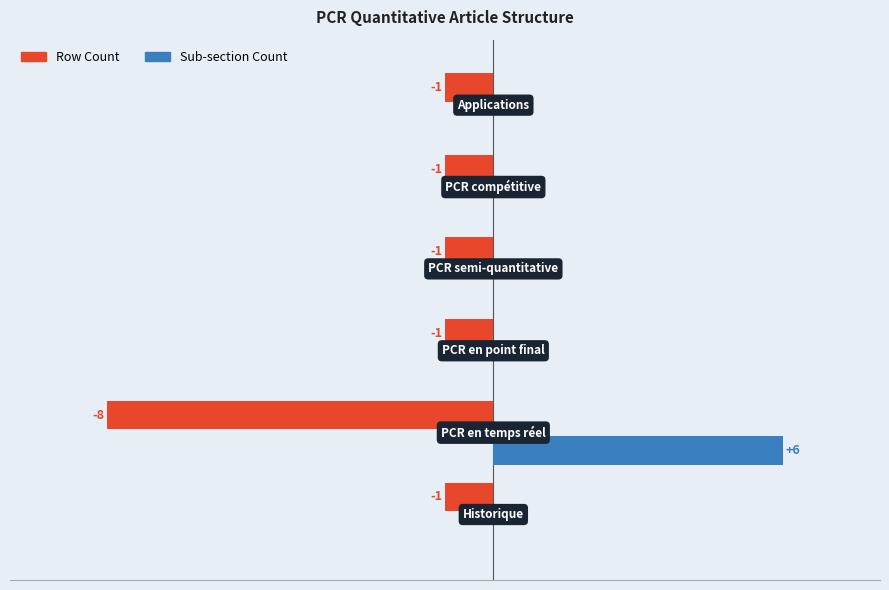

At how many categories does at least one series exceed 1?

1